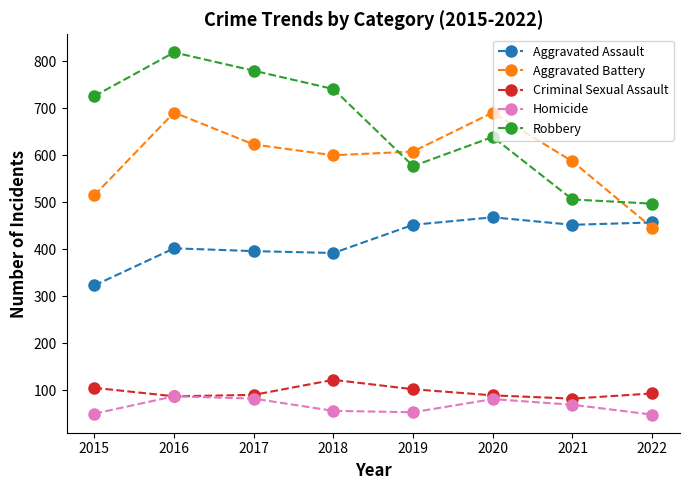

What is the difference between the second highest and minimum values in the Aggravated Assault series?

134